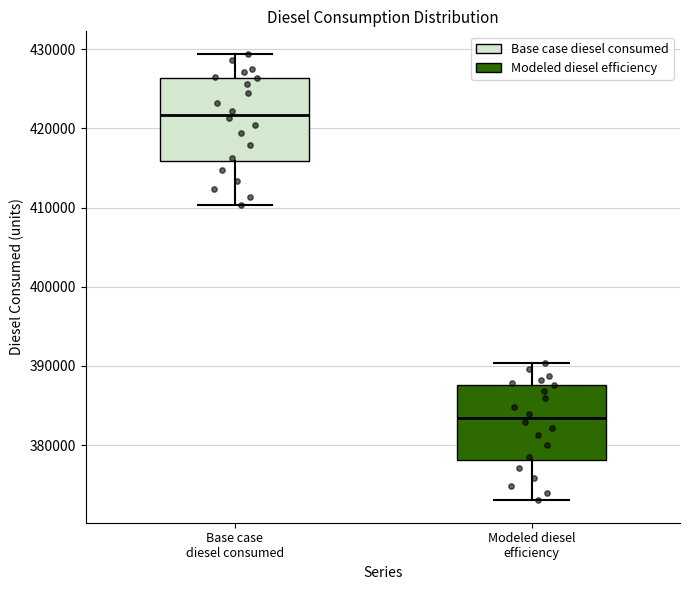

Reading left to right, transcribe this box plot: for each box, give where its median line is, the range the box spans, and where its two whiskers end, as read against the y-axis. The values are not printed on the chart, so give them approximately, as read against the axis.

Base case diesel consumed: median 422000, box 416000 to 426000, whiskers 410000 to 429000
Modeled diesel efficiency: median 383000, box 378000 to 388000, whiskers 373000 to 390000